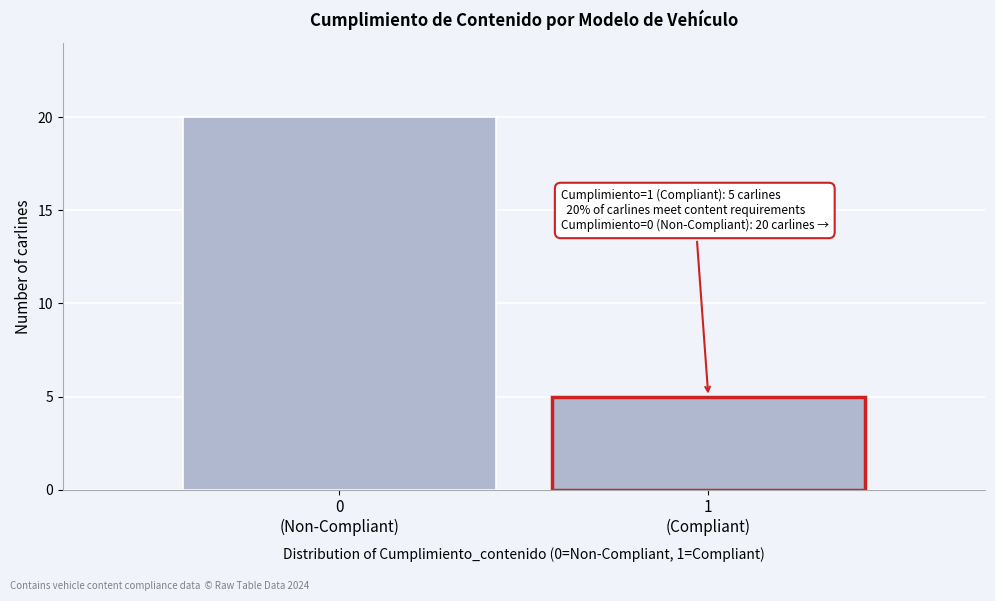

Reading left to right, what are all the values shown in this chart?

20	5